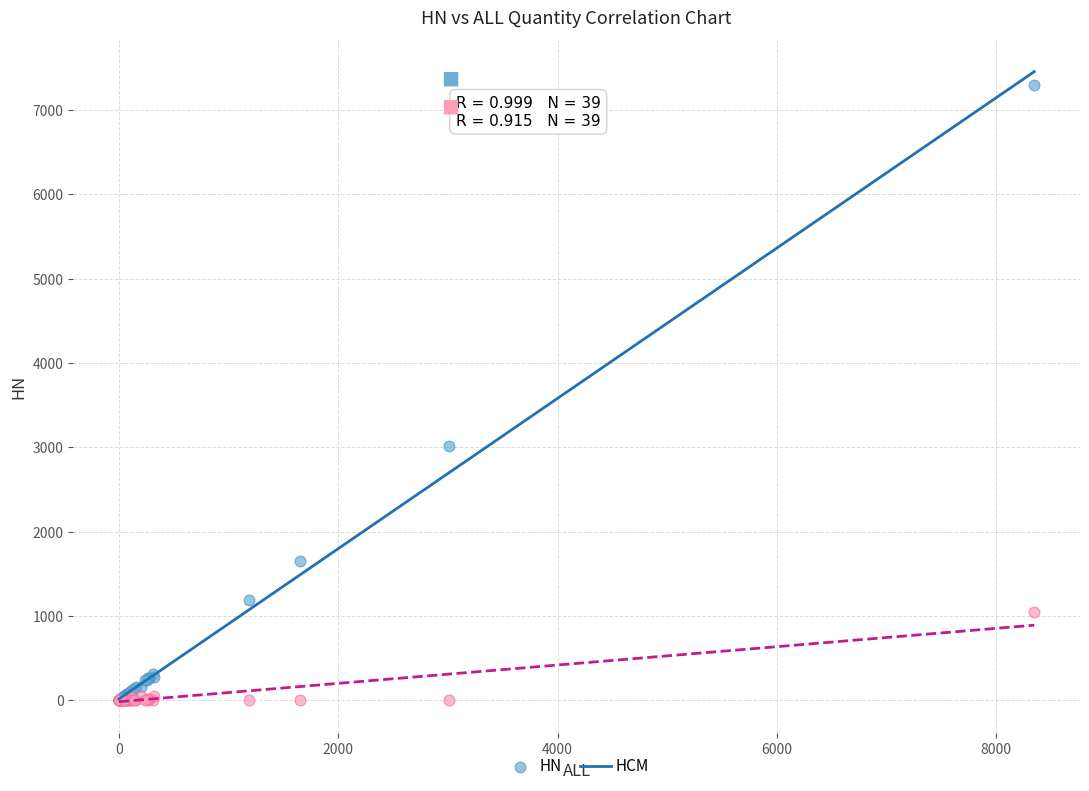

Across all series, what Y value is closest to 3648?

3013.0